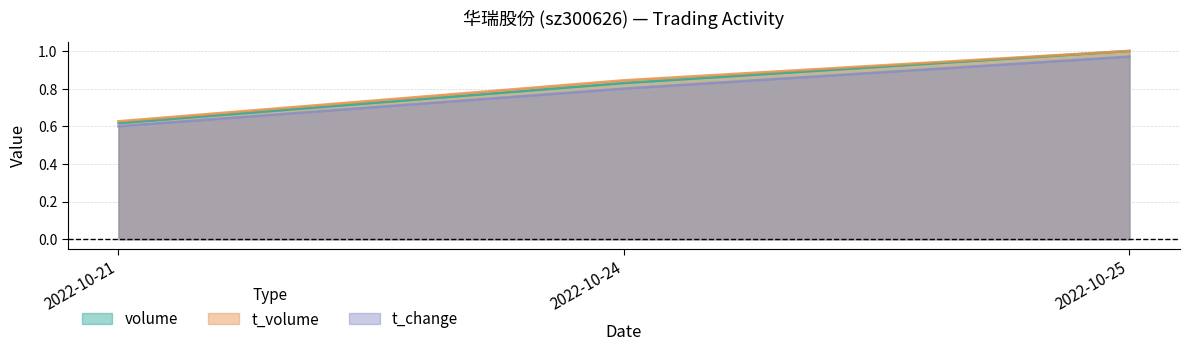

What is the approximate value of volume at 2022-10-25?

1.0